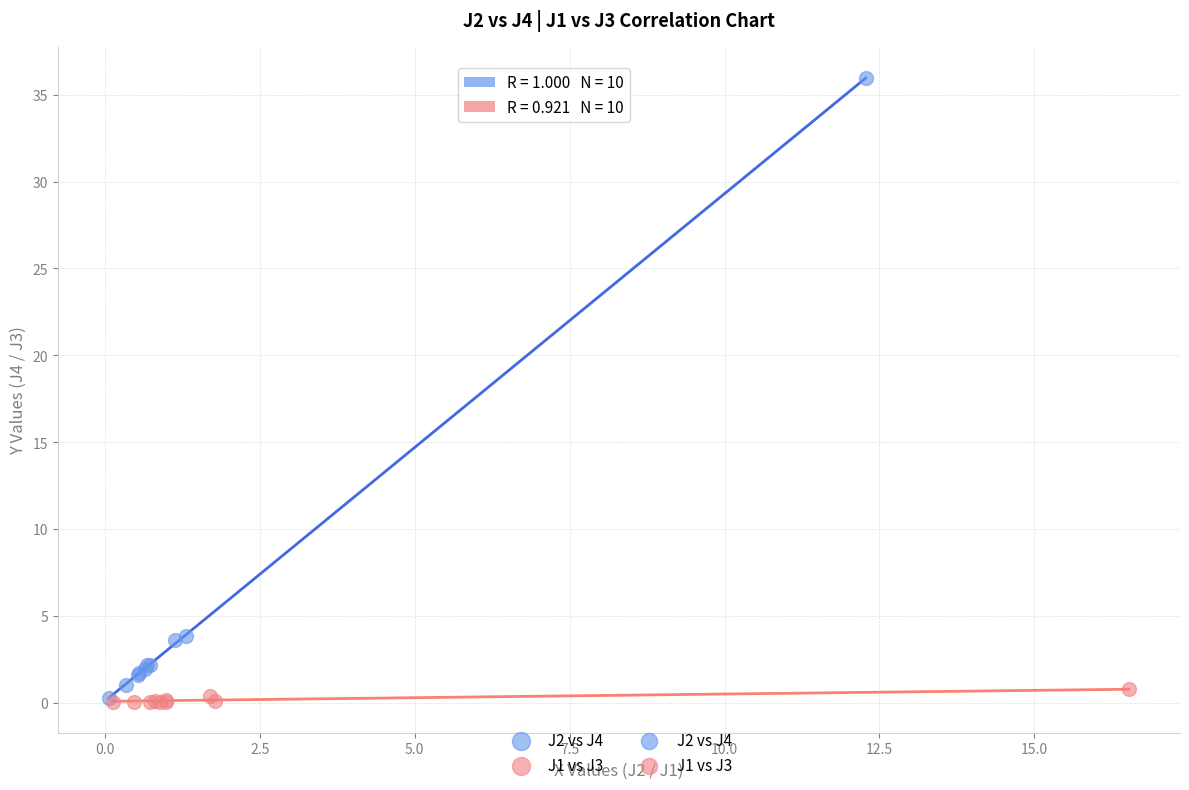

Which series has the widest spread of Y values?

J2 vs J4